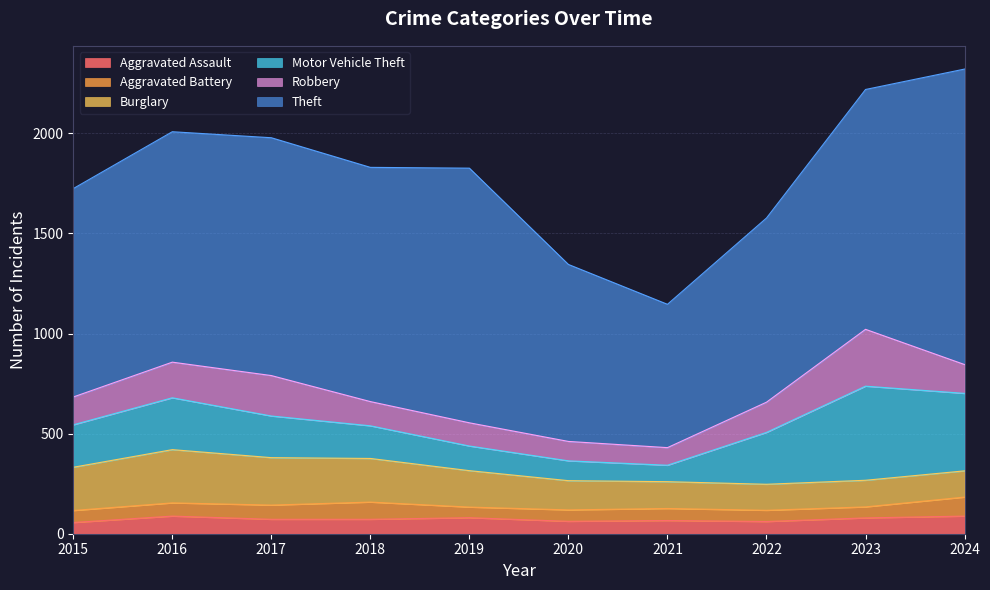

How many lines are shown in the chart?

6